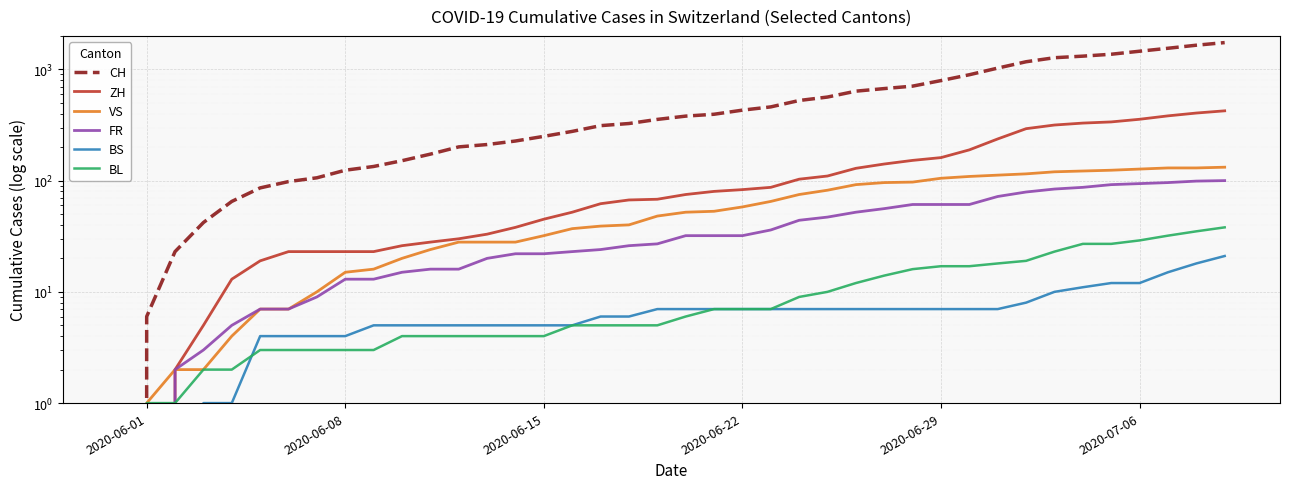

True or false: BS has more than 1 interior local peaks.

False